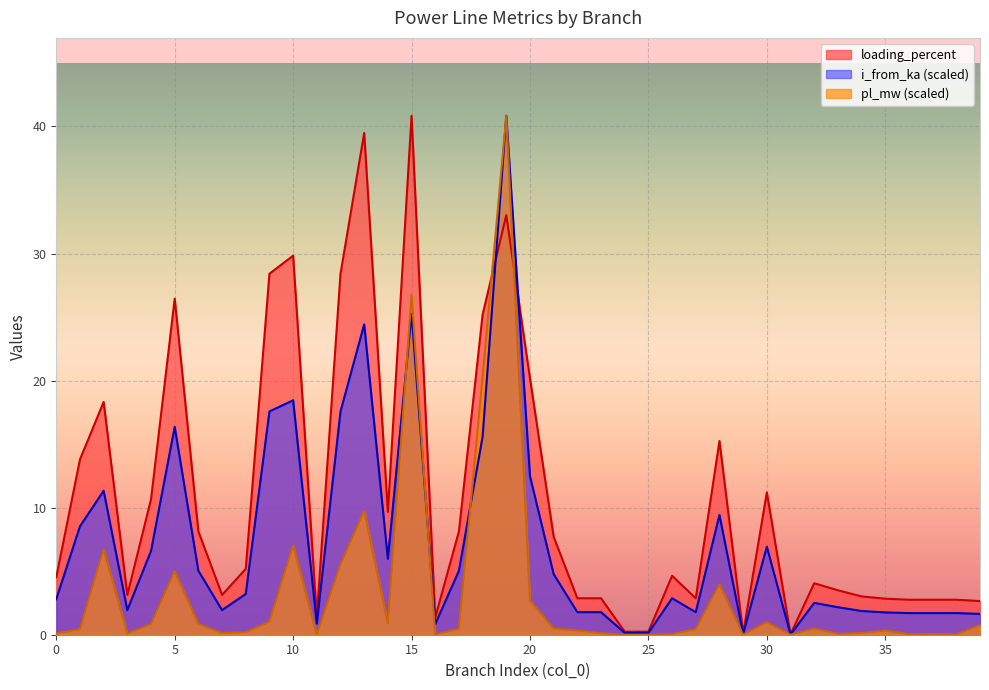

Does the chart display data point markers on the line(s)?

No